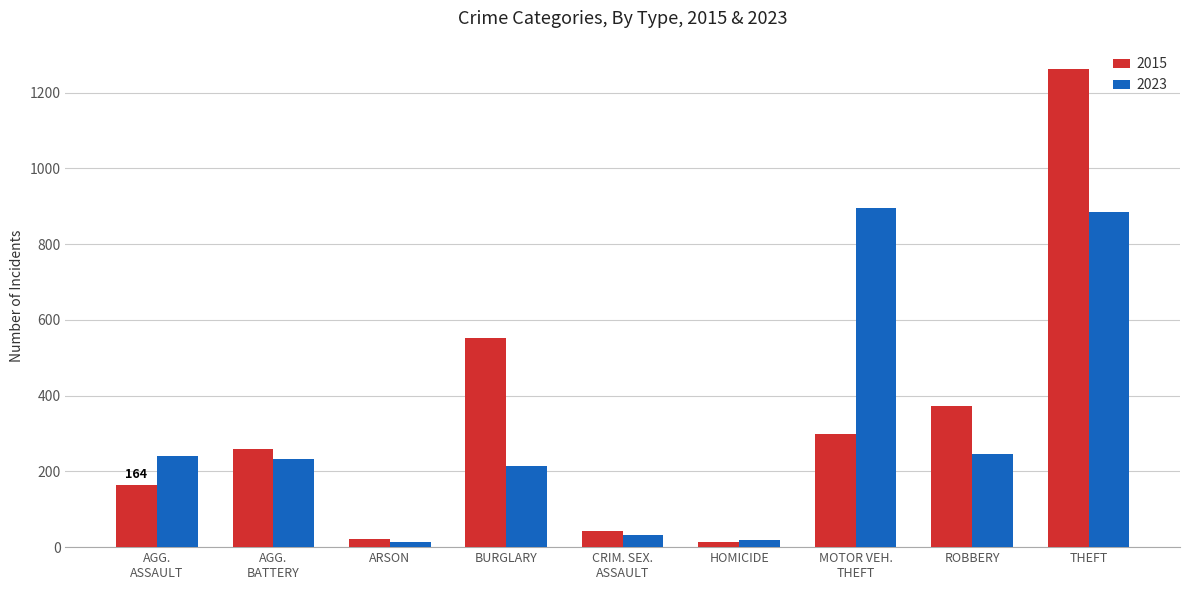

What is the maximum value for 2023?

895